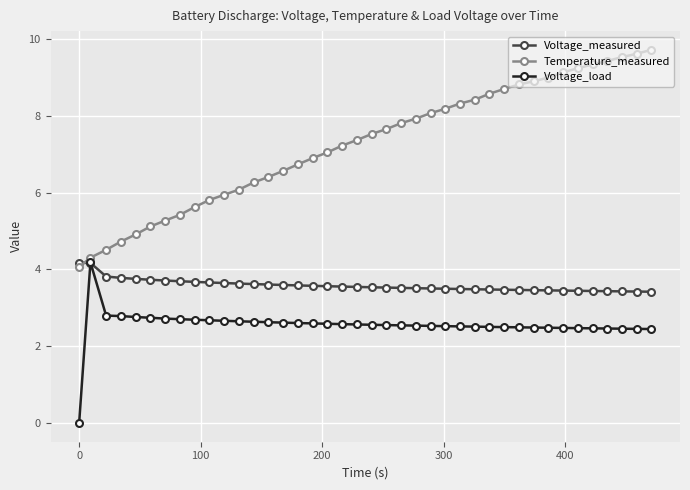

What is the greatest value displayed?

9.7